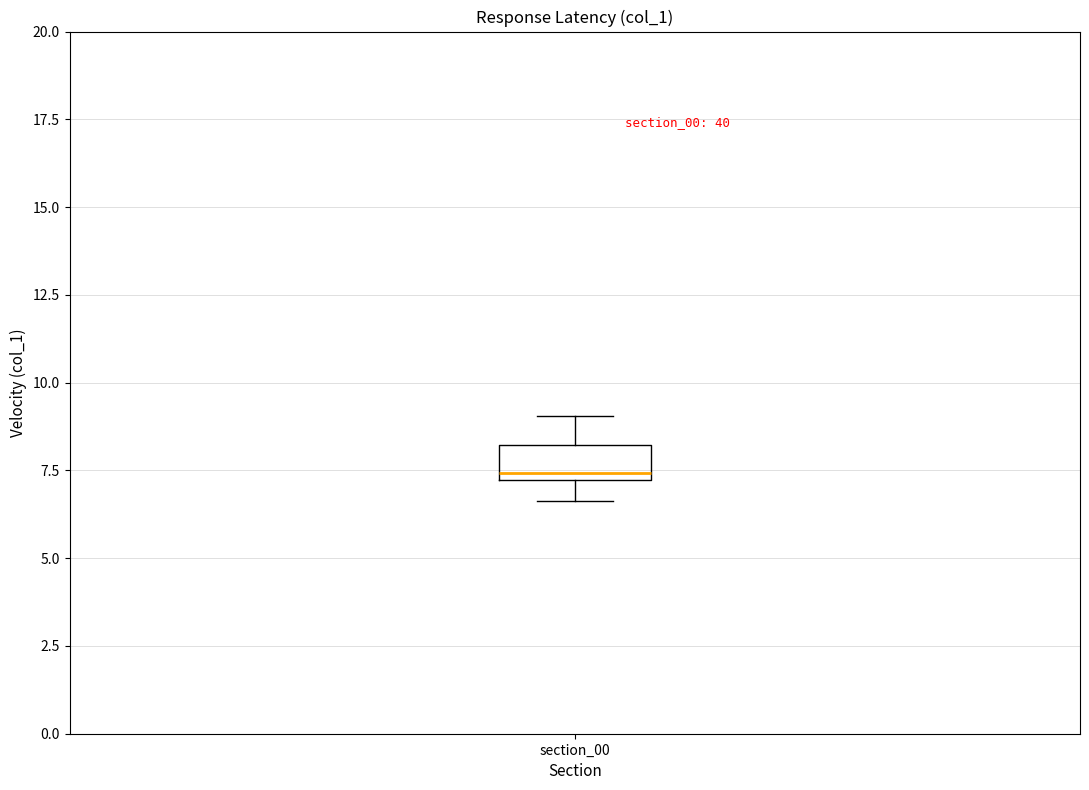

Where is the upper edge of the box for section_00 on the y-axis? The values are not printed on the chart, so give them approximately, as read against the axis.

8.0